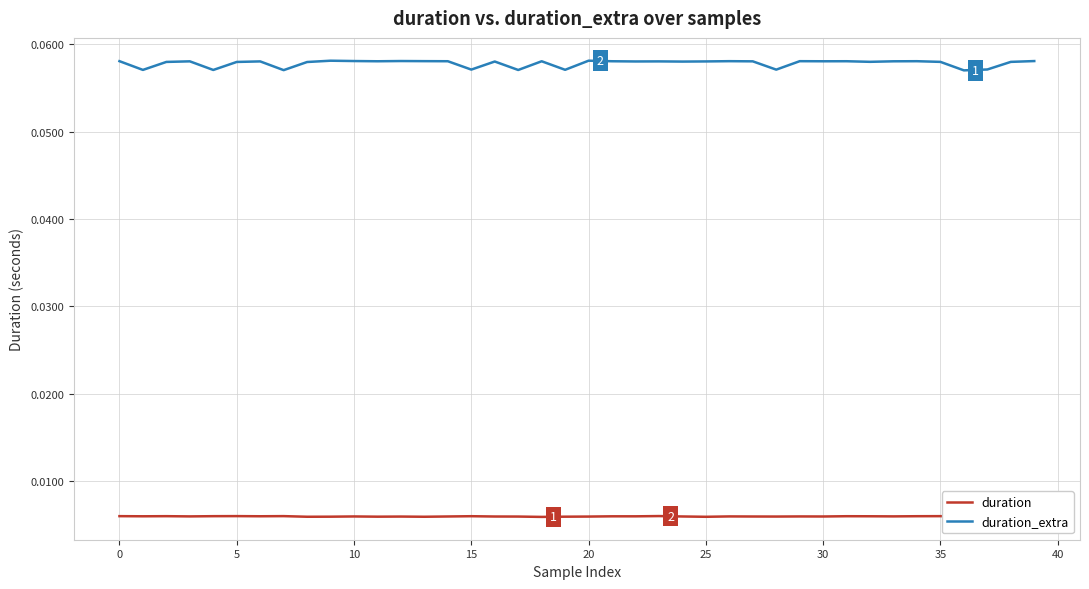

List the series in order of their overall mean, highest first.

duration_extra, duration